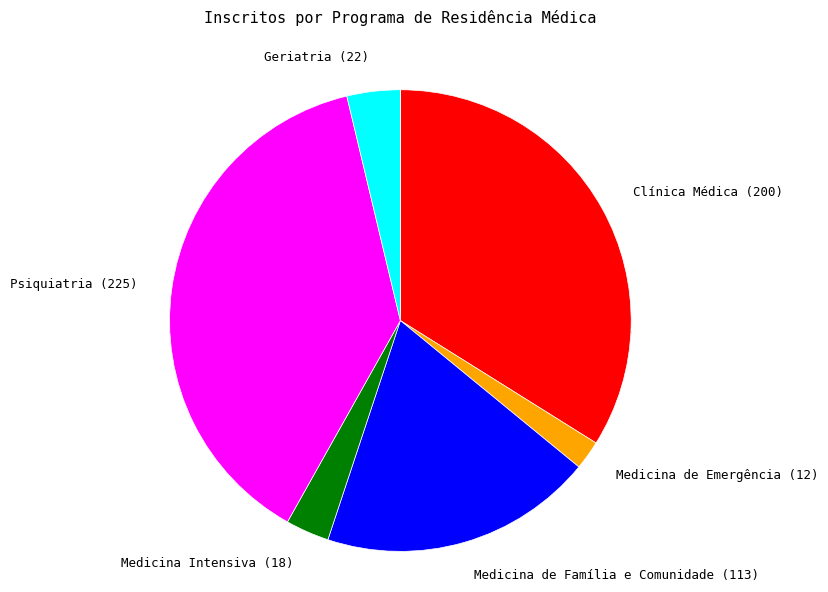

Is it true that Medicina de Família e Comunidade is 33% of the pie?

False